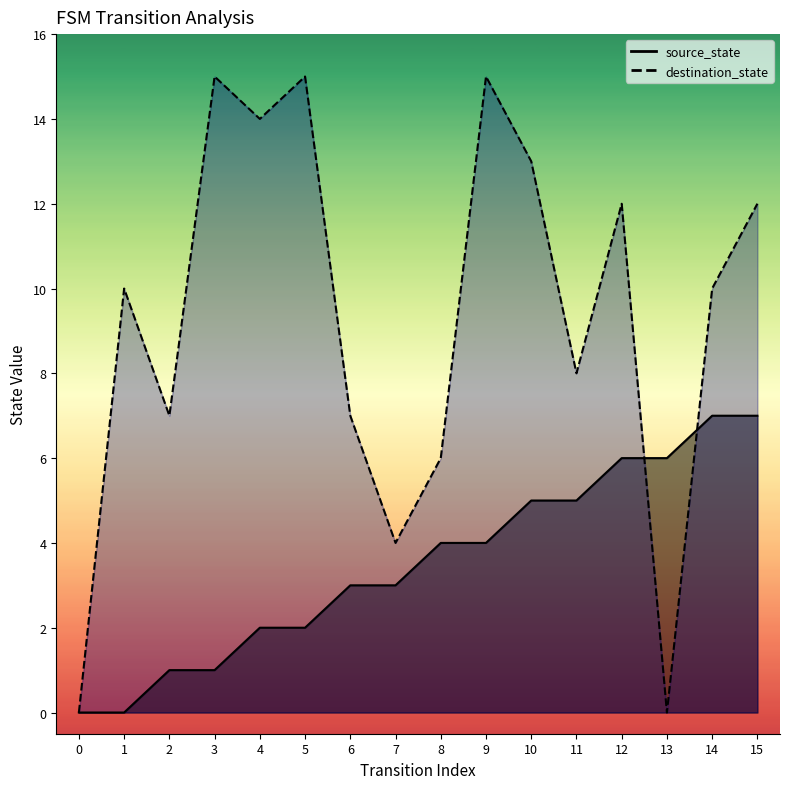

At which label is source_state closest to 3?

6